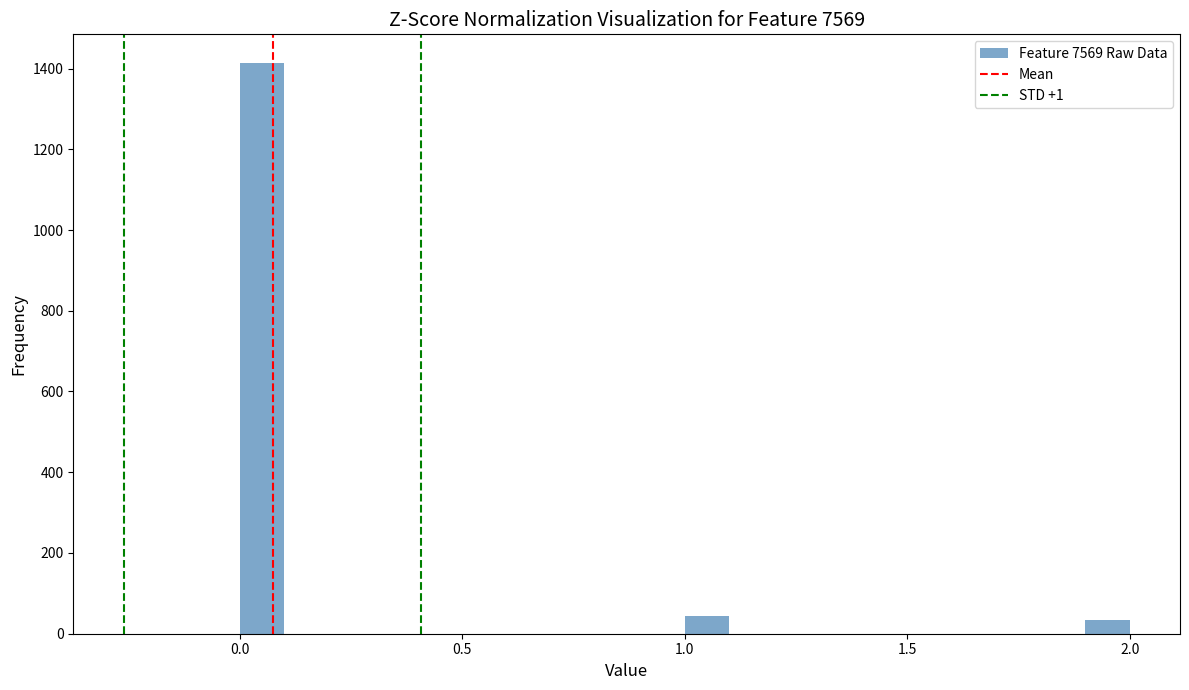

Read against the x-axis, roughly where is the centre of the tallest bar?

0.05